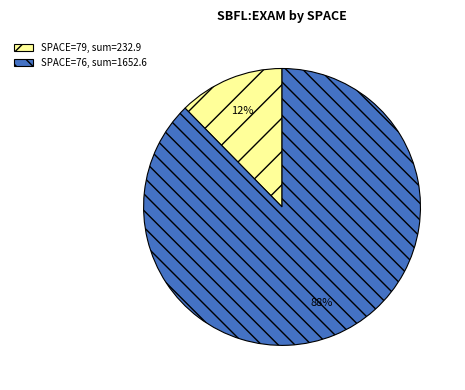

What is the largest slice in the pie chart?

SPACE=76, sum=1652.6